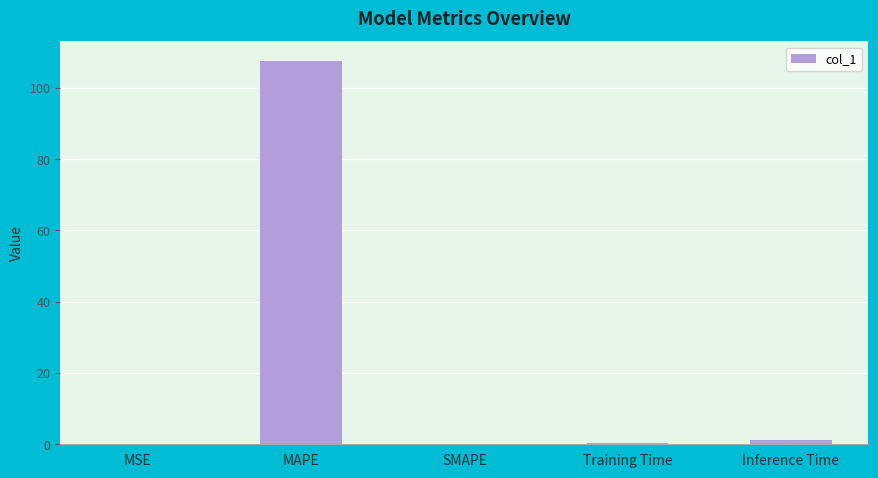

Which has a higher value, MSE or MAPE?

MAPE